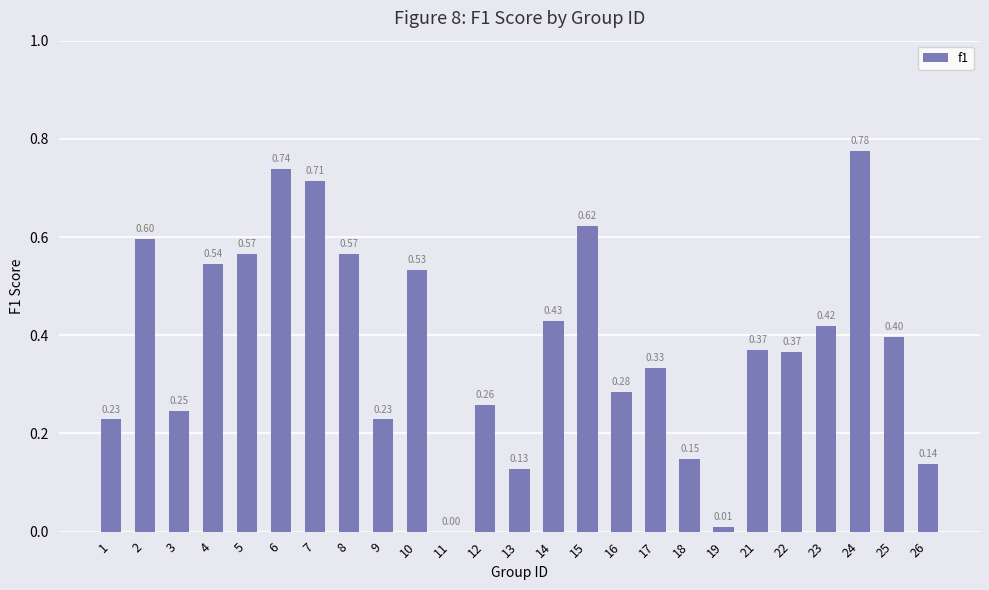

Between 8 and 17, which is larger?

8